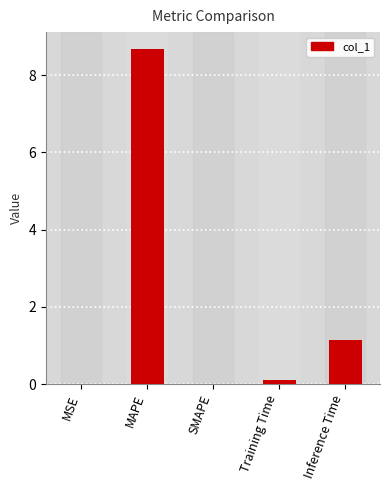

Approximately how many times larger is the value at Training Time compared to Inference Time?

0.1